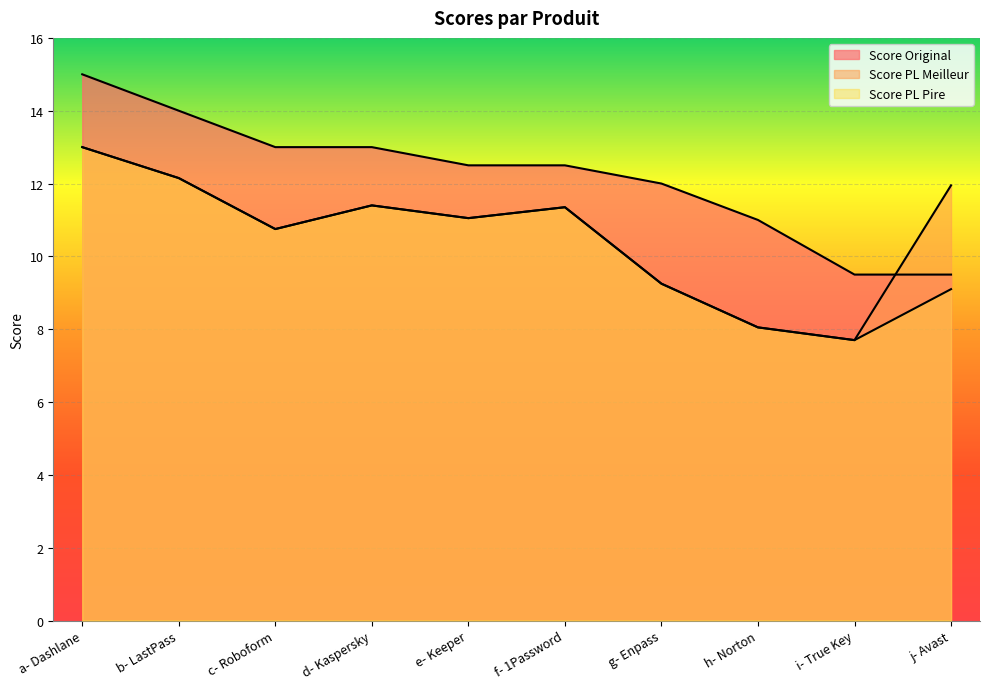

The Score PL Meilleur series shows 11.7 at h- Norton. True or false?

False